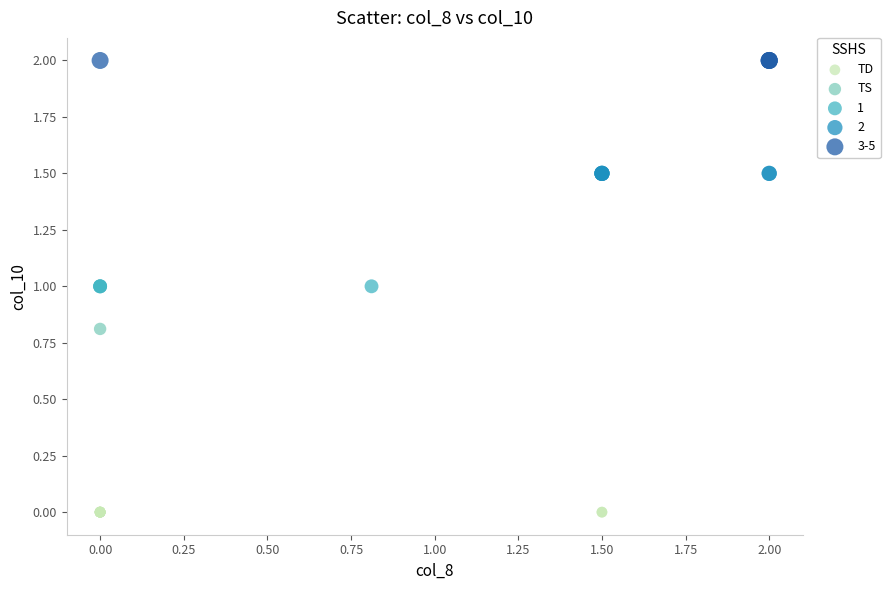

What are all the series names shown in the legend?

TD, TS, 1, 2, 3-5